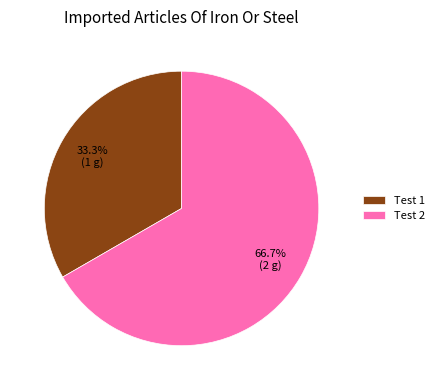

Do Test 2 and Test 1 together represent more than half of the pie?

Yes